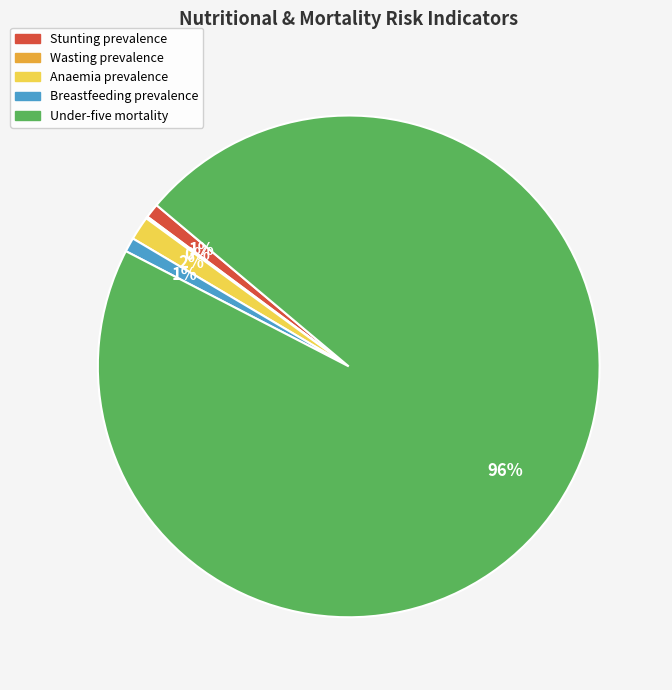

Between Under-five mortality and Breastfeeding prevalence, which is larger?

Under-five mortality